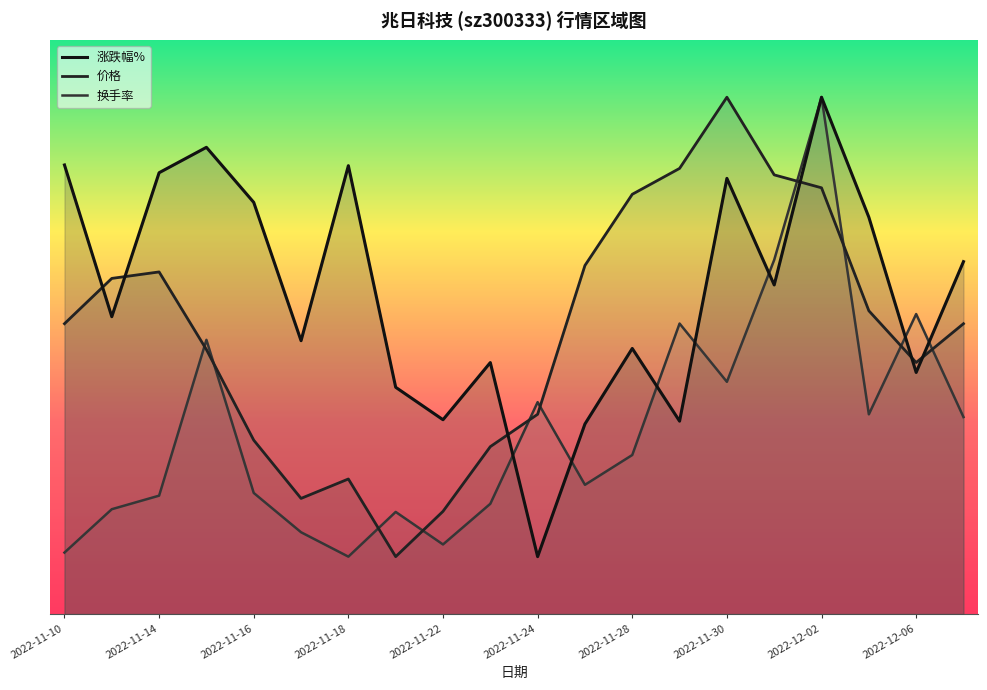

What is the difference between the 价格 values at 2022-11-10 and 2022-11-14?

0.9